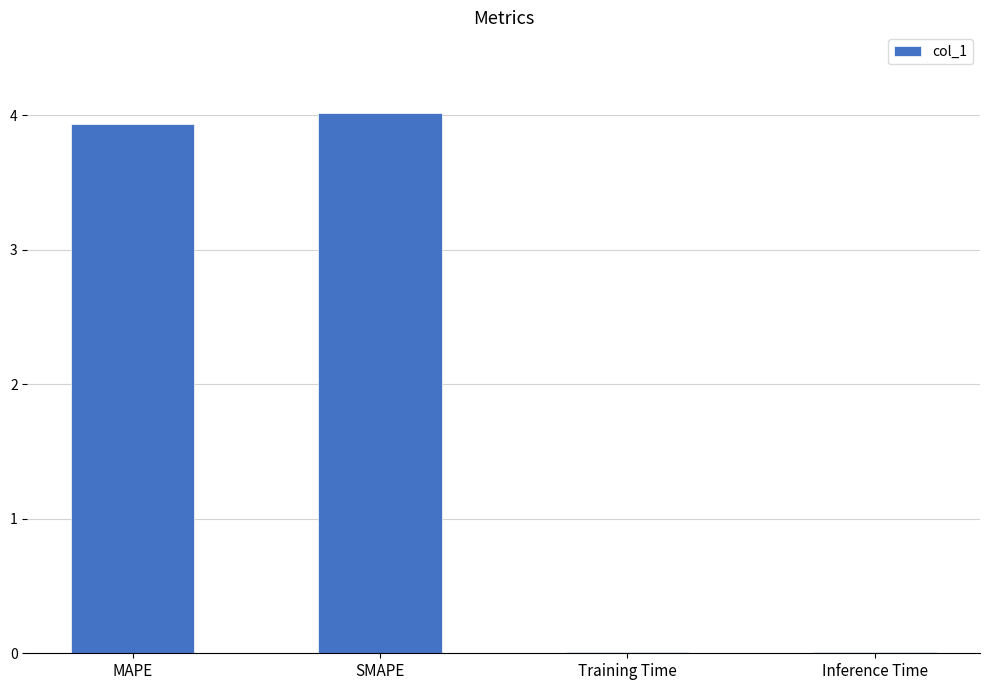

What is the change in value from MAPE to SMAPE?

+0.1